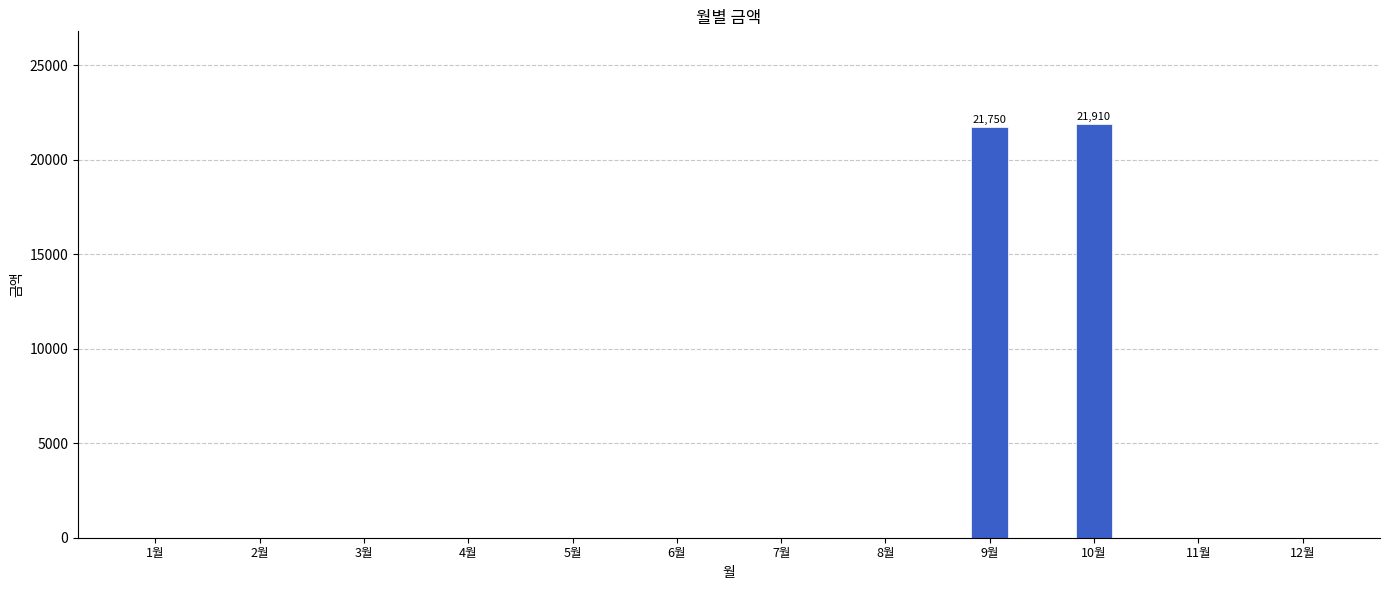

Reading left to right, list all the values displayed in this chart.

0	0	0	0	0	0	0	0	21750	21910	0	0